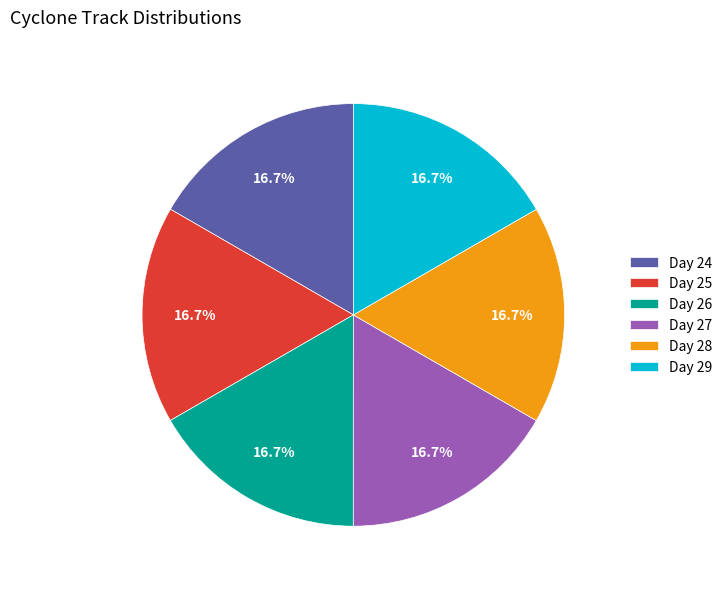

Approximately how many times larger is the value at Day 29 compared to Day 28?

1.0